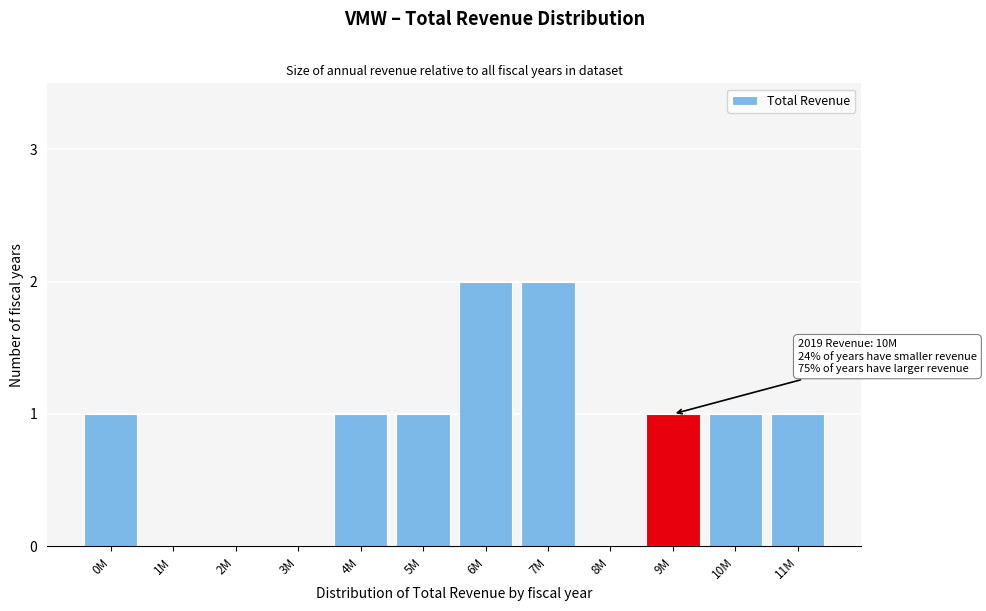

Reading right to left, extract all data points from this chart.

11M=1	10M=1	9M=1	8M=0	7M=2	6M=2	5M=1	4M=1	3M=0	2M=0	1M=0	0M=1